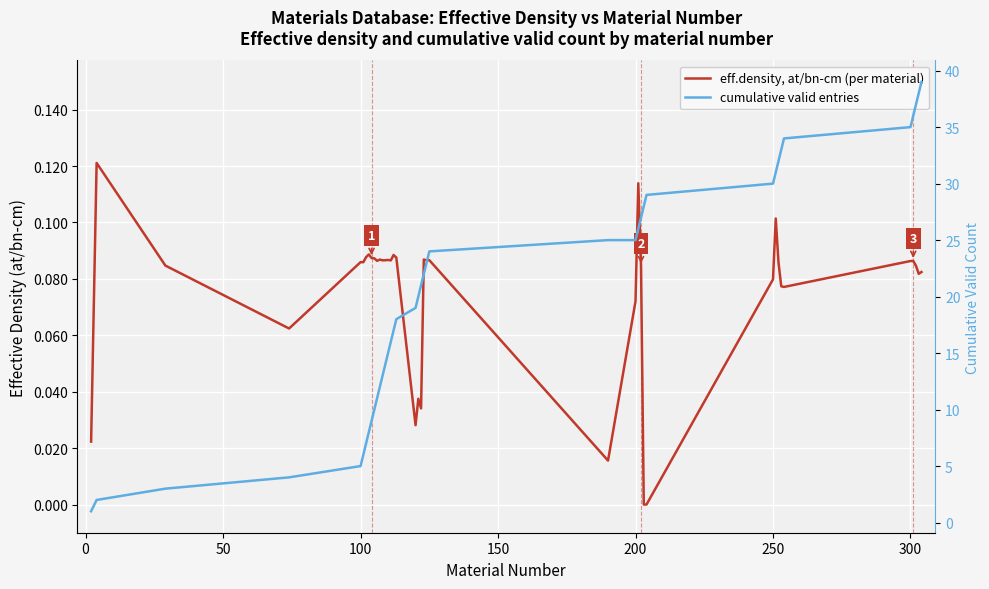

True or false: cumulative valid entries and eff.density, at/bn-cm (per material) intersect in this chart.

False